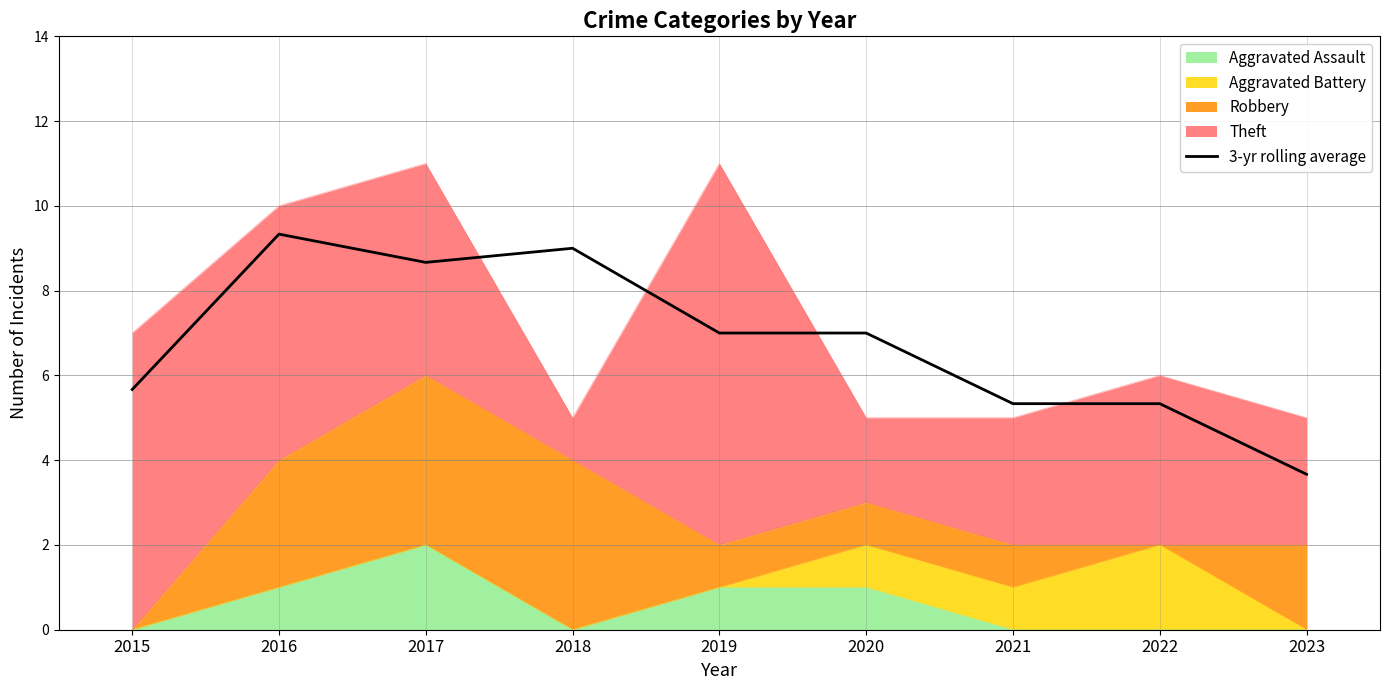

Where is the first local minimum?

2017